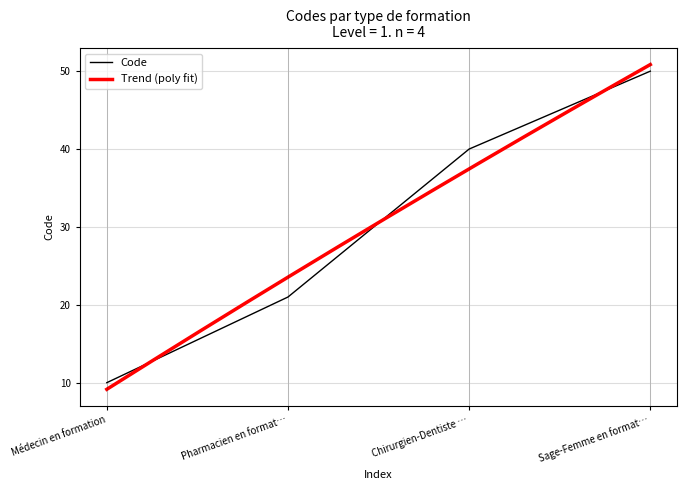

List the labels in order of Code value, largest first.

Sage-Femme en format…, Chirurgien-Dentiste …, Pharmacien en format…, Médecin en formation